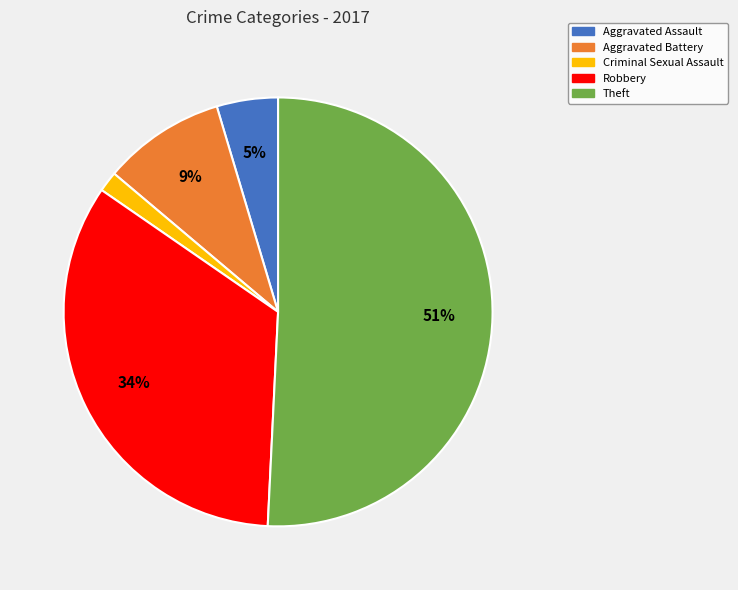

Which category has the smallest portion of the pie?

Criminal Sexual Assault